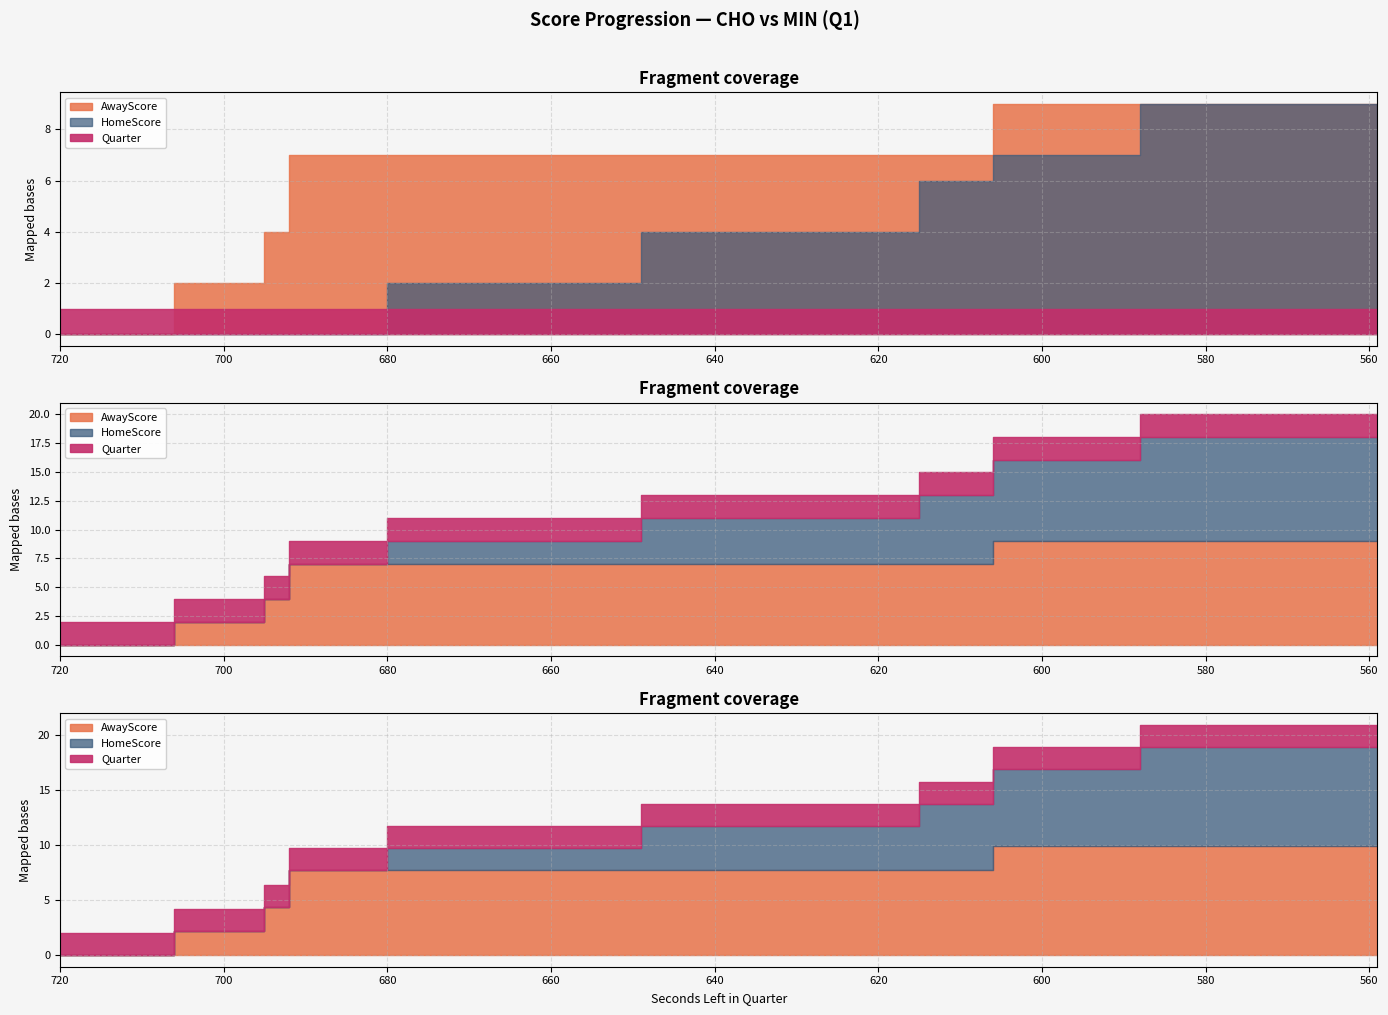

What is the average value of the HomeScore series?

5